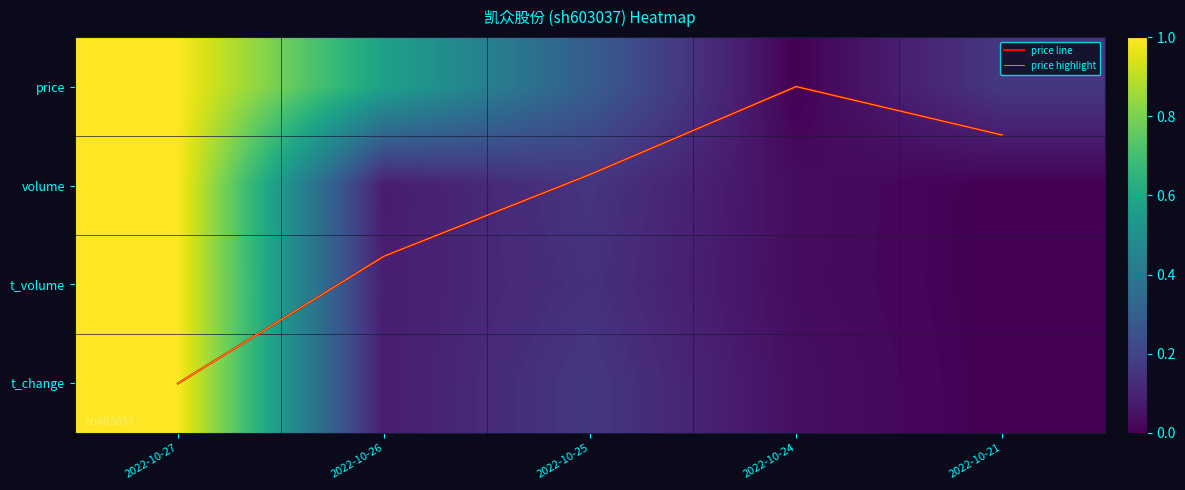

Rank the categories by price value from lowest to highest.

2022-10-24, 2022-10-21, 2022-10-25, 2022-10-26, 2022-10-27